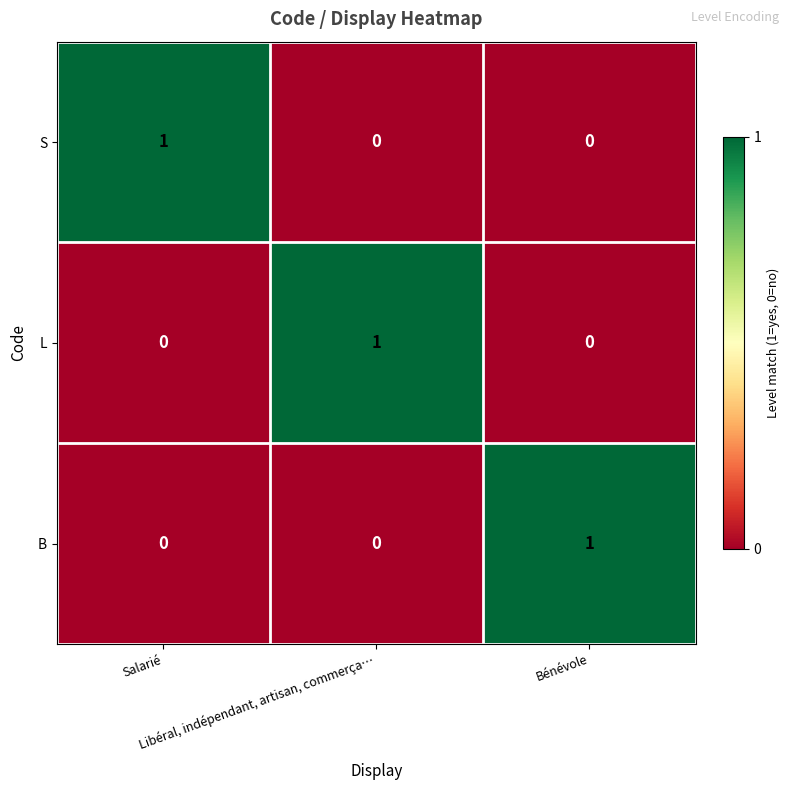

How many B values are between 0 and 1?

3